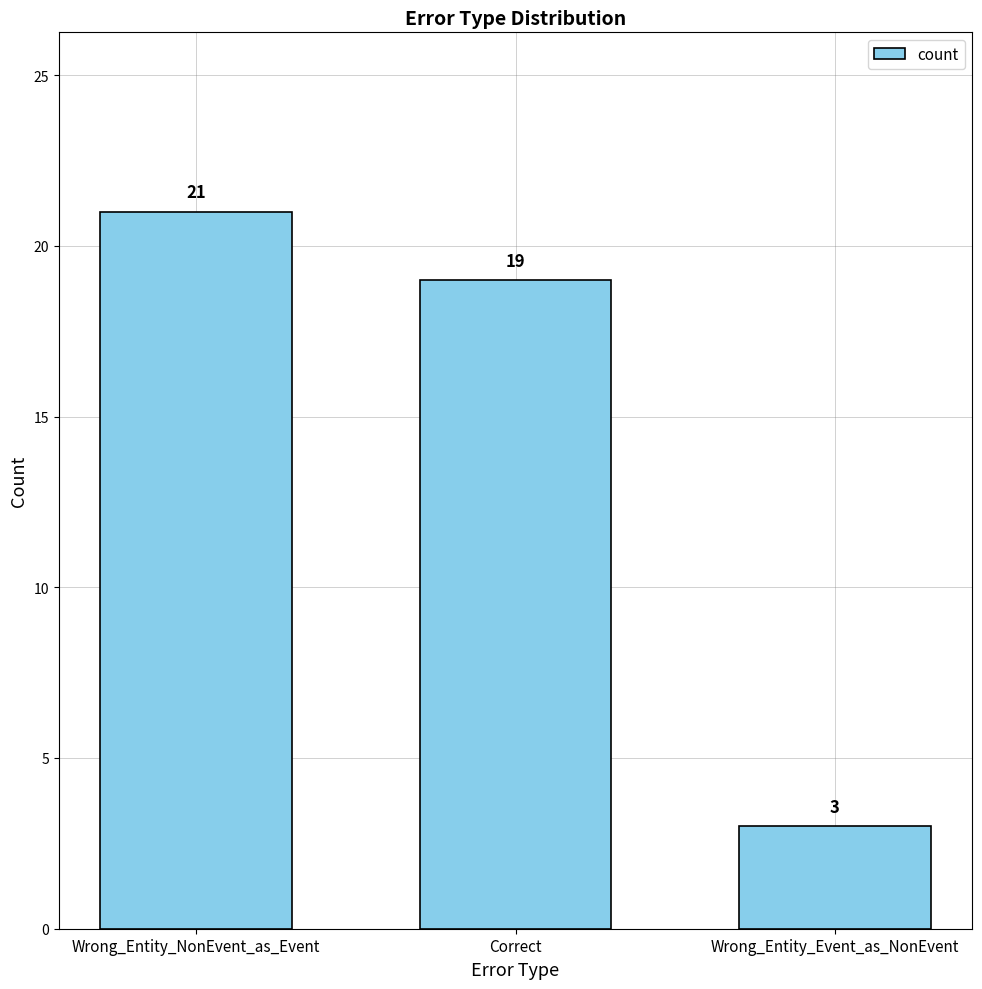

At which label is the value closest to 12?

Correct